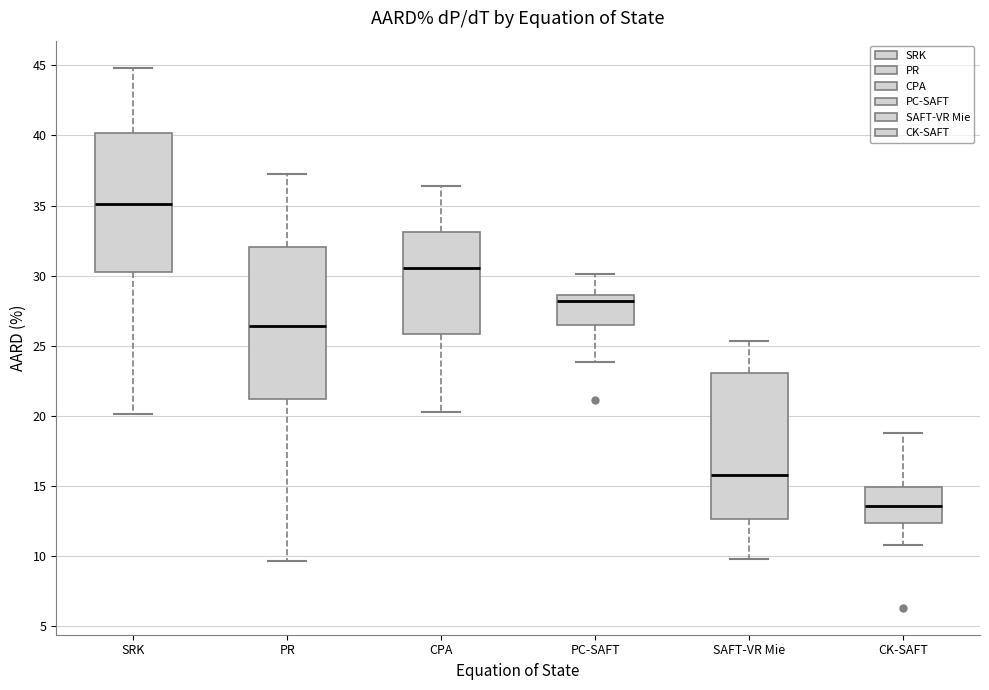

Reading left to right, read every box against the y-axis: the position of its median line, the range the box covers, and the ends of its whiskers. The values are not printed on the chart, so give them approximately, as read against the axis.

SRK: median 35.0, box 30.0 to 40.0, whiskers 20.0 to 45.0
PR: median 26.5, box 21.0 to 32.0, whiskers 9.5 to 37.0
CPA: median 30.5, box 26.0 to 33.0, whiskers 20.5 to 36.5
PC-SAFT: median 28.0, box 26.5 to 28.5, whiskers 24.0 to 30.0
SAFT-VR Mie: median 16.0, box 12.5 to 23.0, whiskers 10.0 to 25.5
CK-SAFT: median 13.5, box 12.5 to 15.0, whiskers 11.0 to 19.0